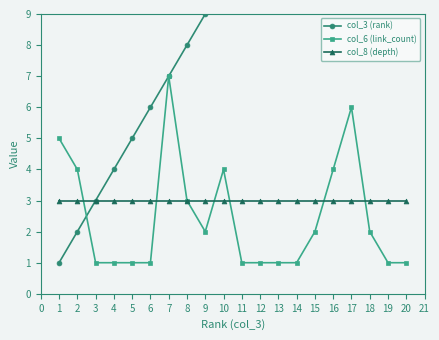

Is the value of col_8 (depth) at 6 greater than the value of col_6 (link_count) at 3?

Yes